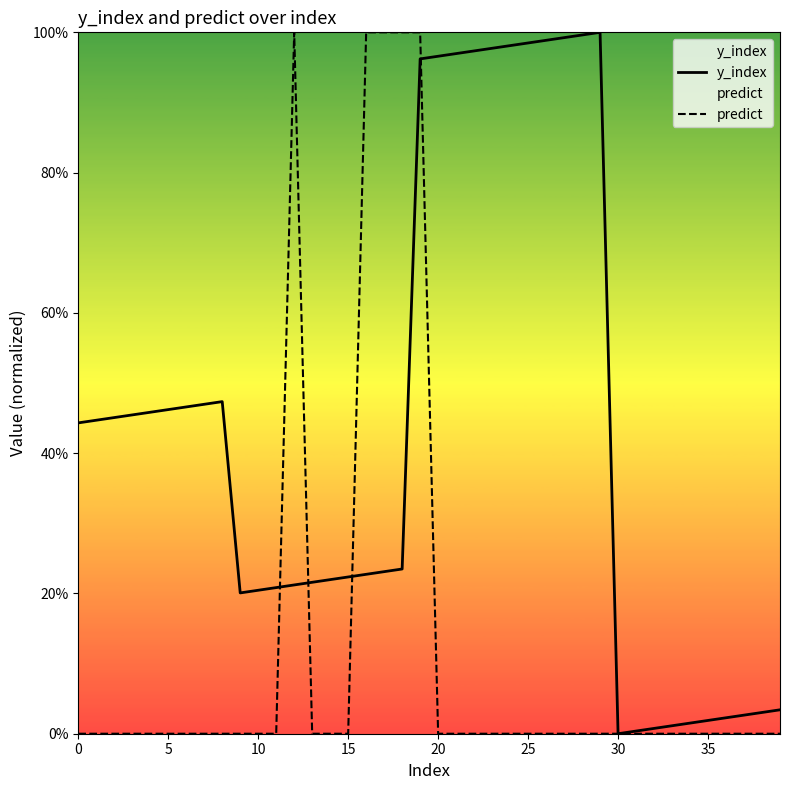

How many times do y_index and predict cross each other?

4